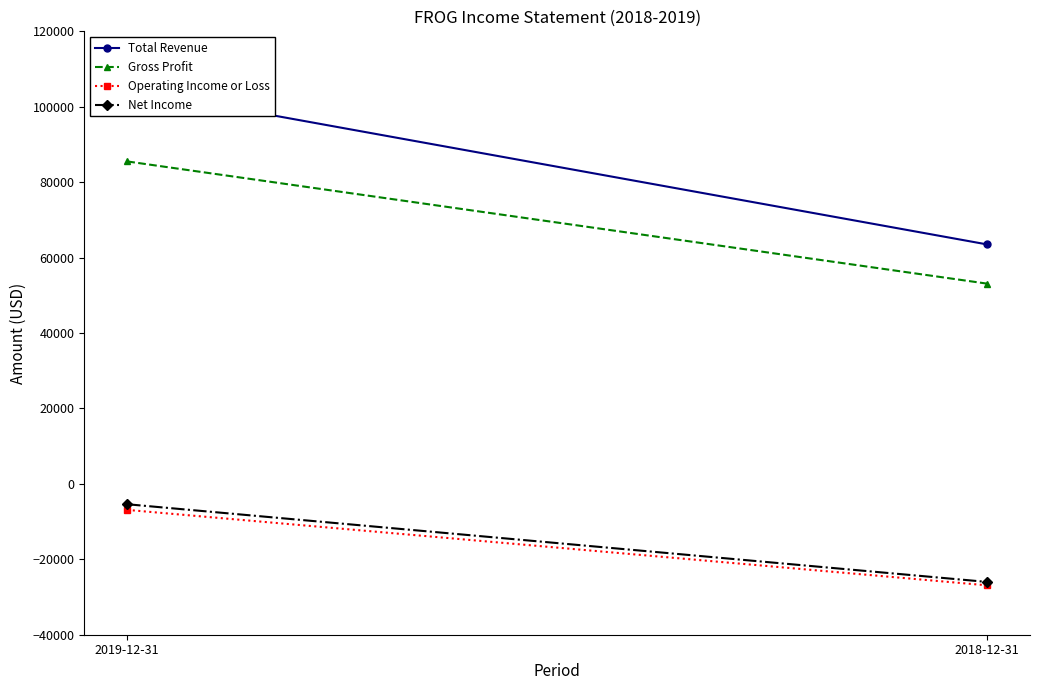

What are all the series names shown in the legend?

Total Revenue, Gross Profit, Operating Income or Loss, Net Income